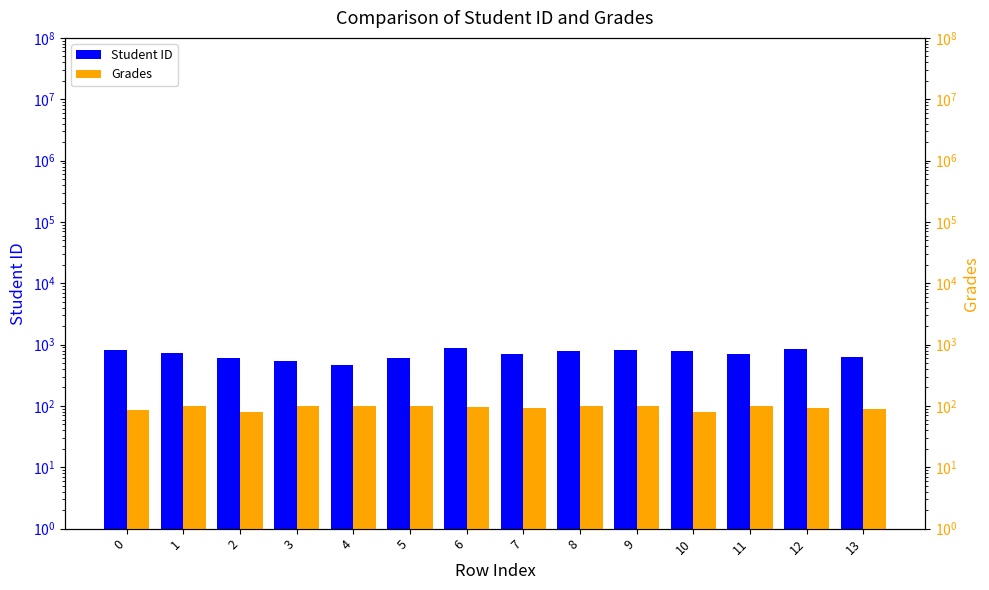

What is the difference between the Grades values at 7 and 10?

11.8